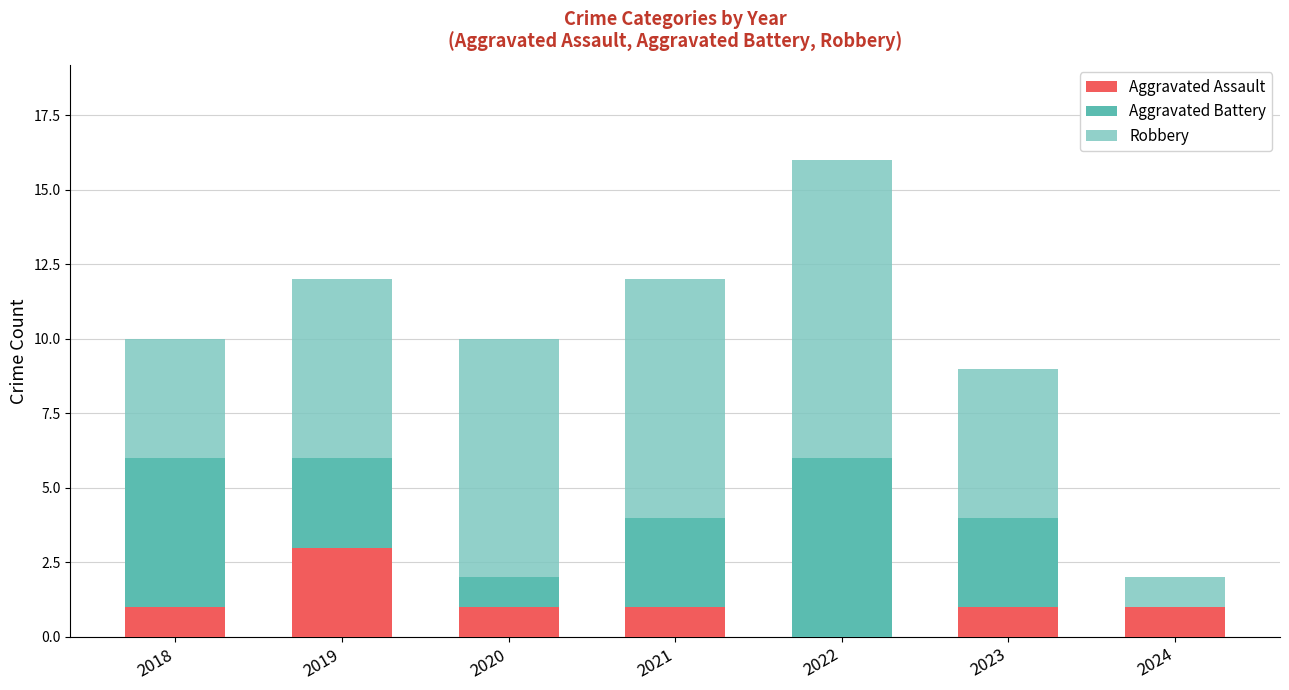

What is the total value across all series at 2023?

9